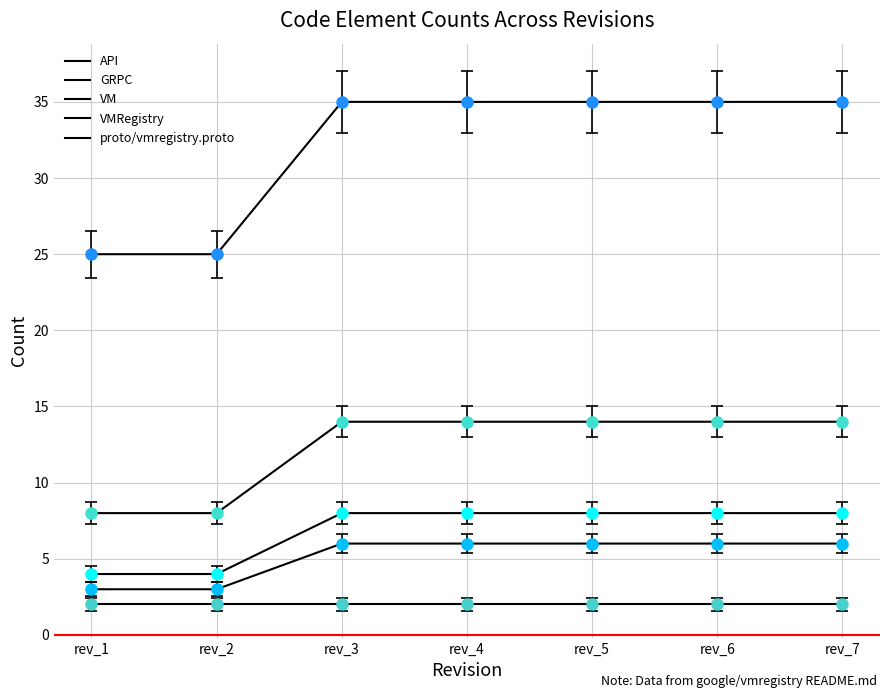

True or false: API and proto/vmregistry.proto intersect in this chart.

False